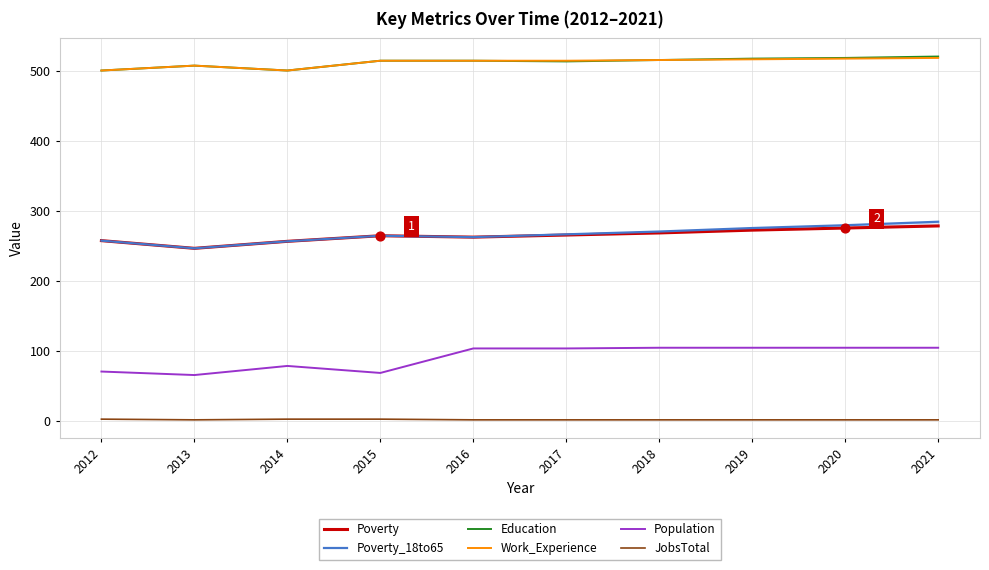

At which category is the sum across all series the highest?

2021